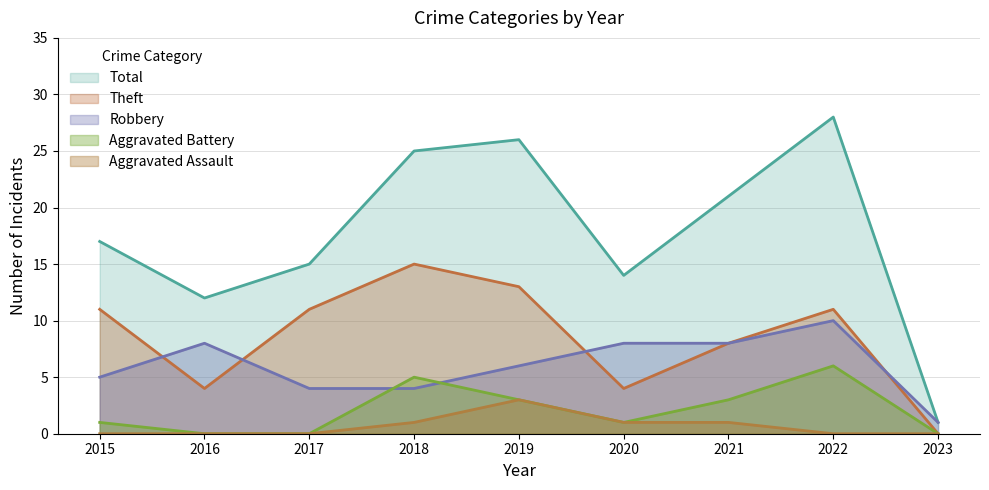

What is the value of the Robbery point at the 7th from the left?

8